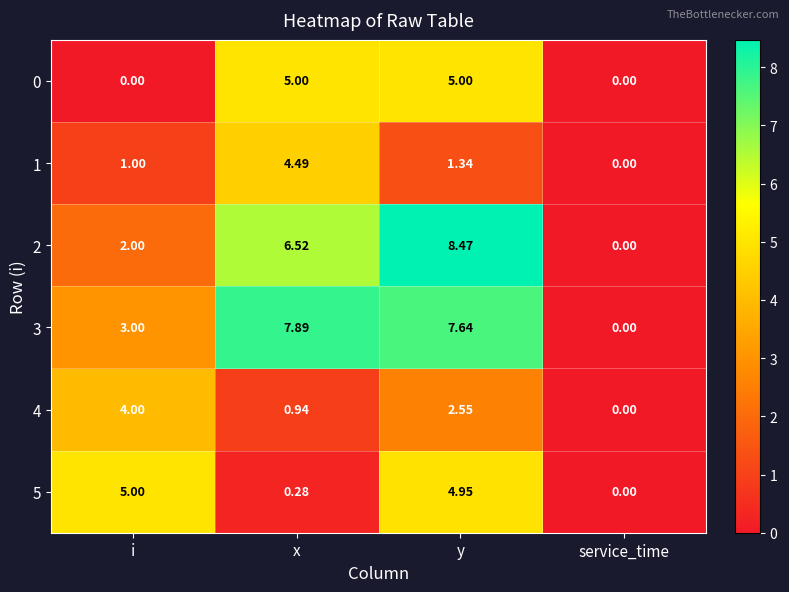

At which category is the sum across all series the highest?

y